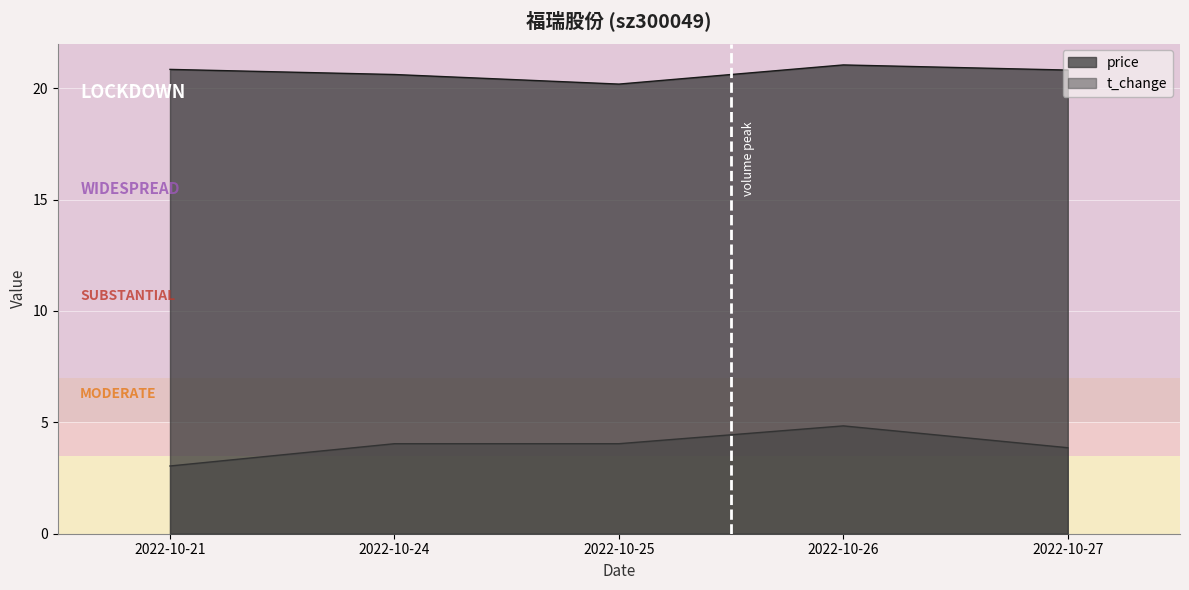

Is the value of t_change at 2022-10-21 greater than the value of price at 2022-10-27?

No